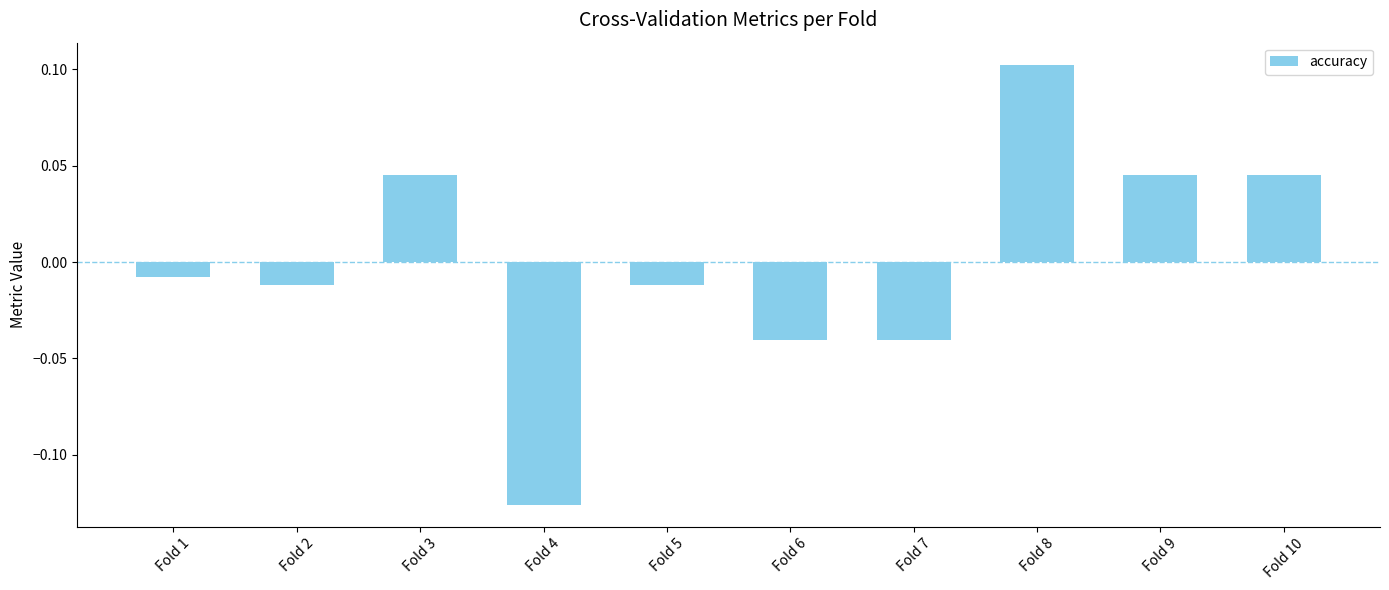

The value at Fold 8 is 0.2. True or false?

False